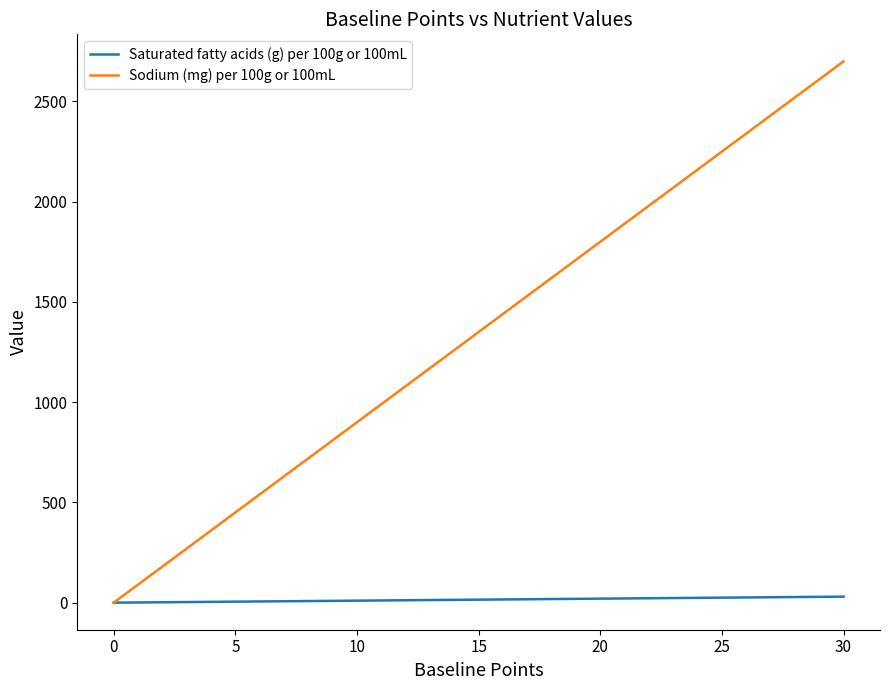

True or false: Sodium (mg) per 100g or 100mL has more than 0 points higher than both neighbors.

False